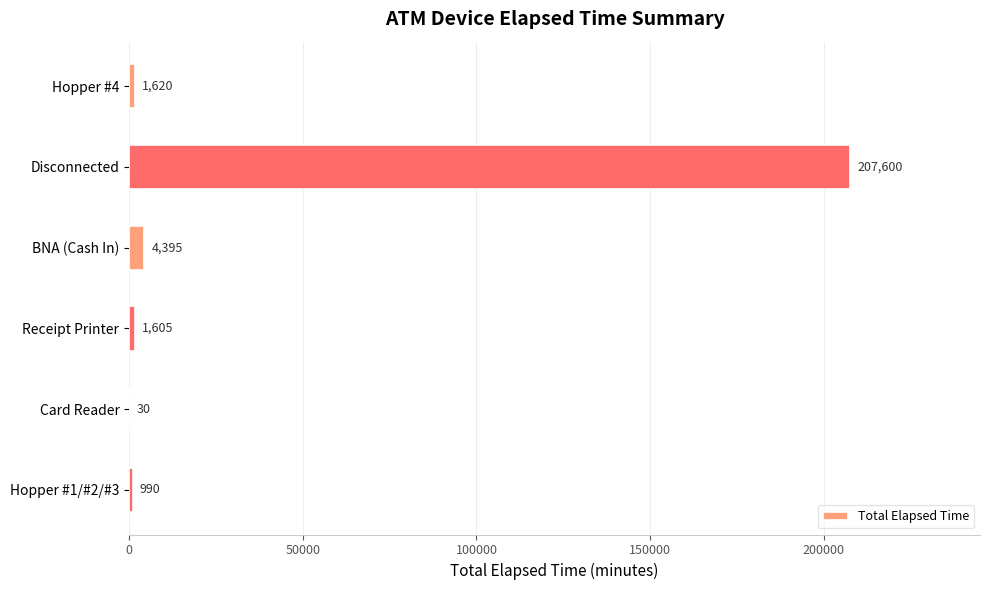

At which category does the chart reach its peak across all series?

Disconnected